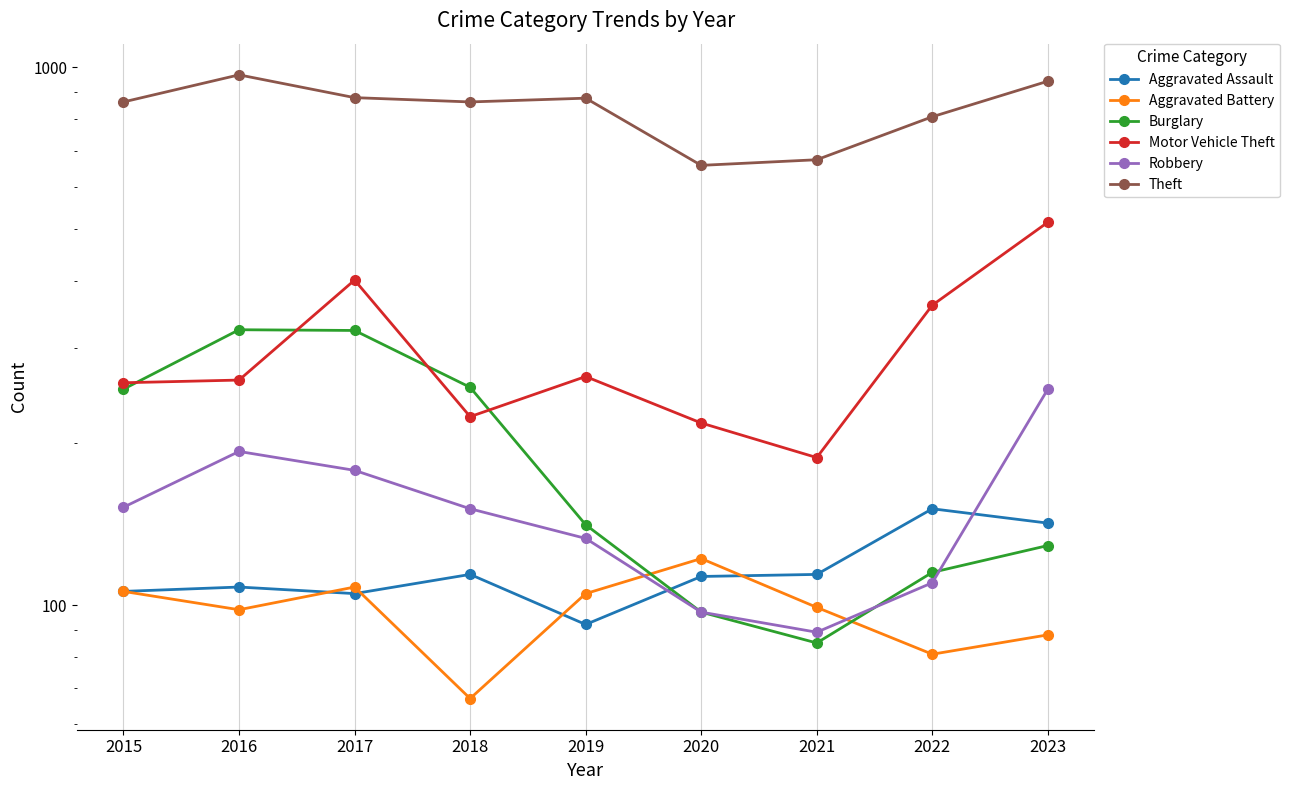

The Theft series shows 493 at 2022. True or false?

False